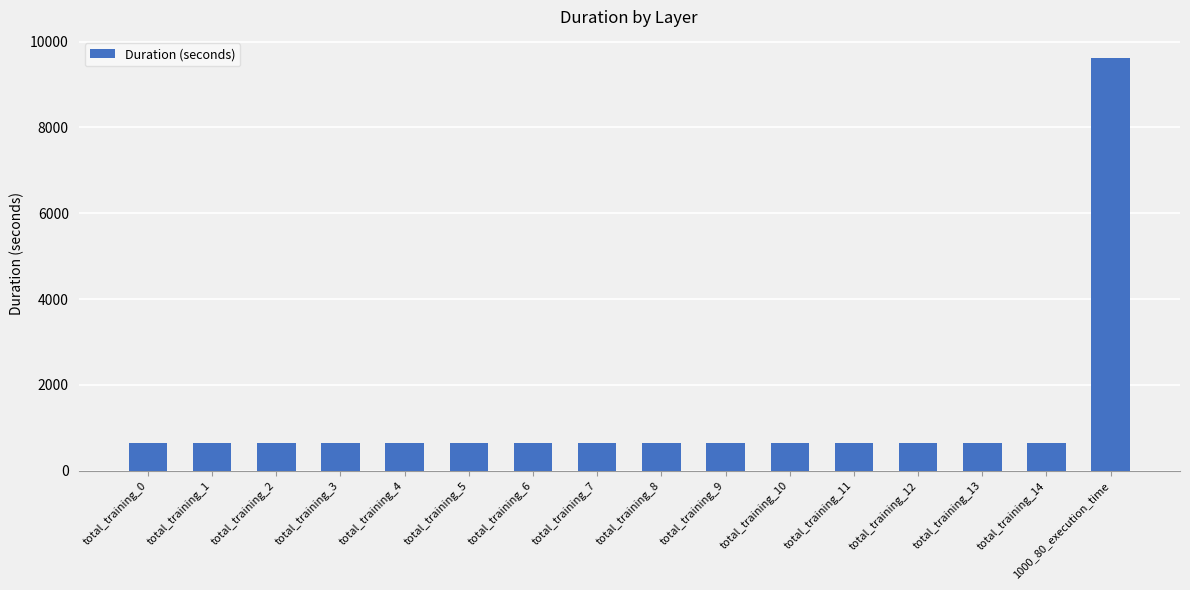

The value at total_training_1 is 639.2. True or false?

True